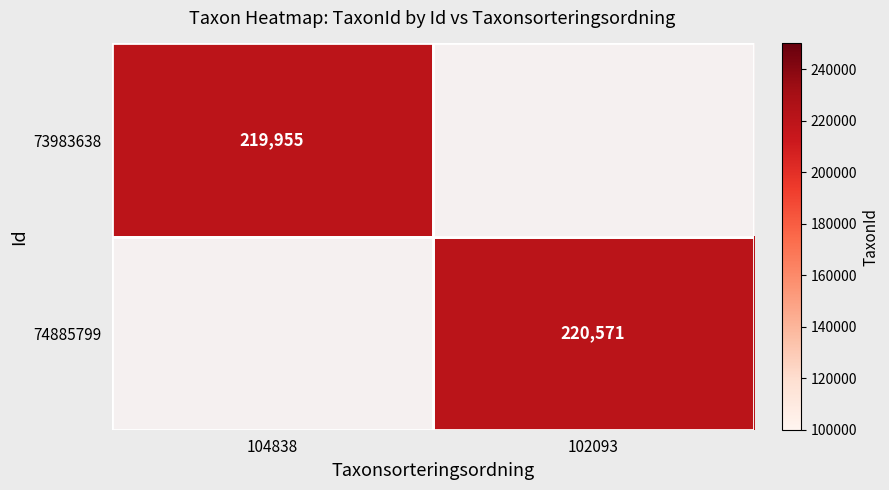

The value of 74885799 at 102093 is 220571. True or false?

True